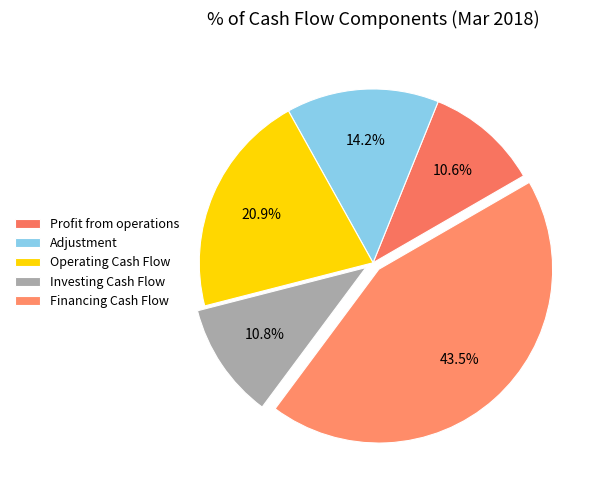

Do Profit from operations and Operating Cash Flow together represent more than half of the pie?

No